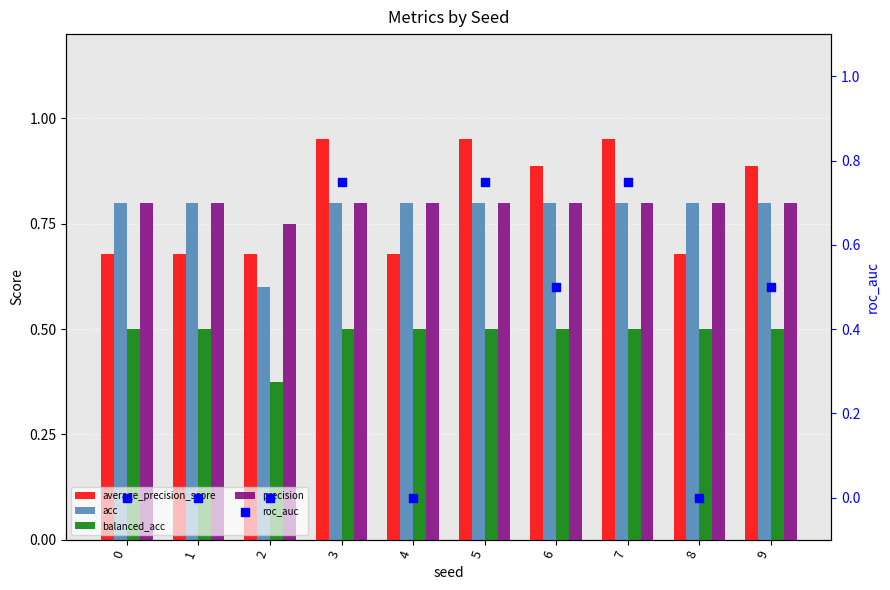

Which series has the largest Y range (max minus min)?

roc_auc